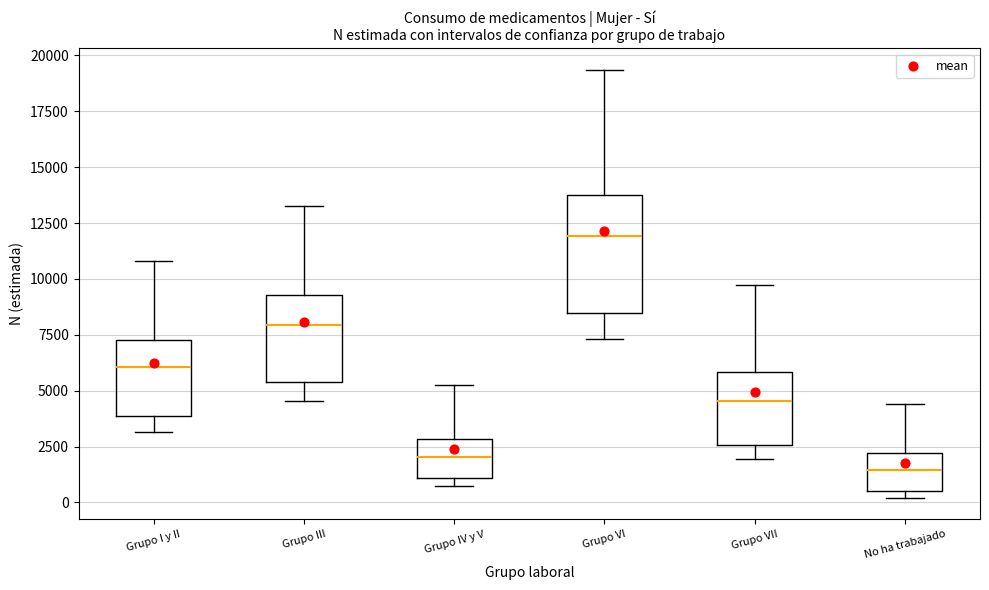

Where does the upper whisker of the box for No ha trabajado end on the y-axis? The values are not printed on the chart, so give them approximately, as read against the axis.

4500